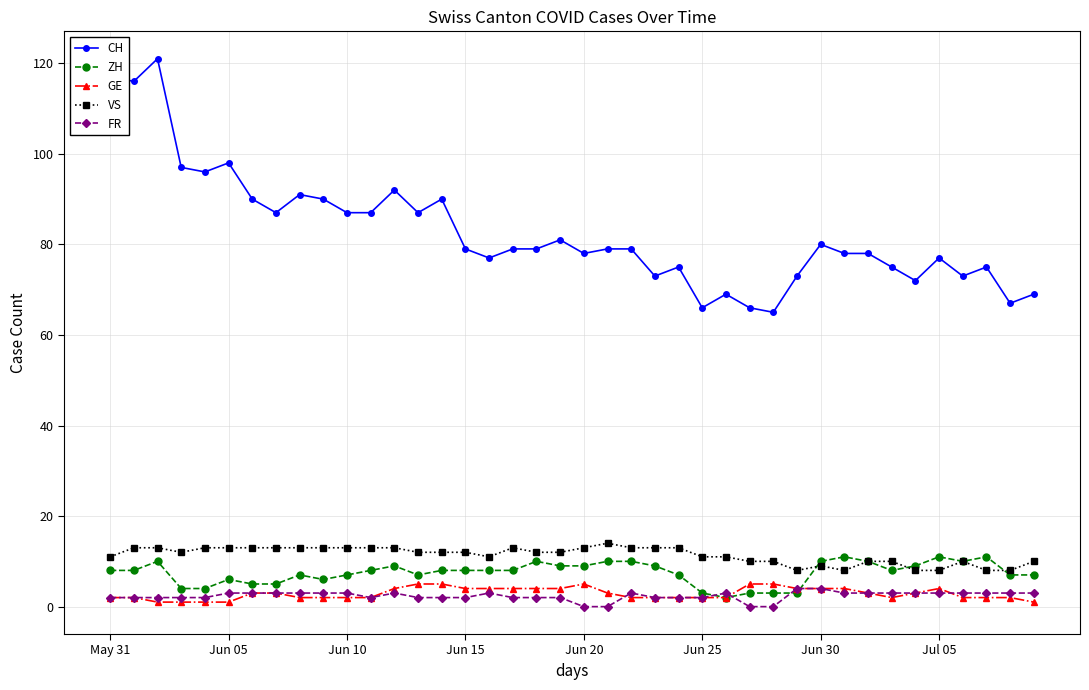

How many lines are shown in the chart?

5